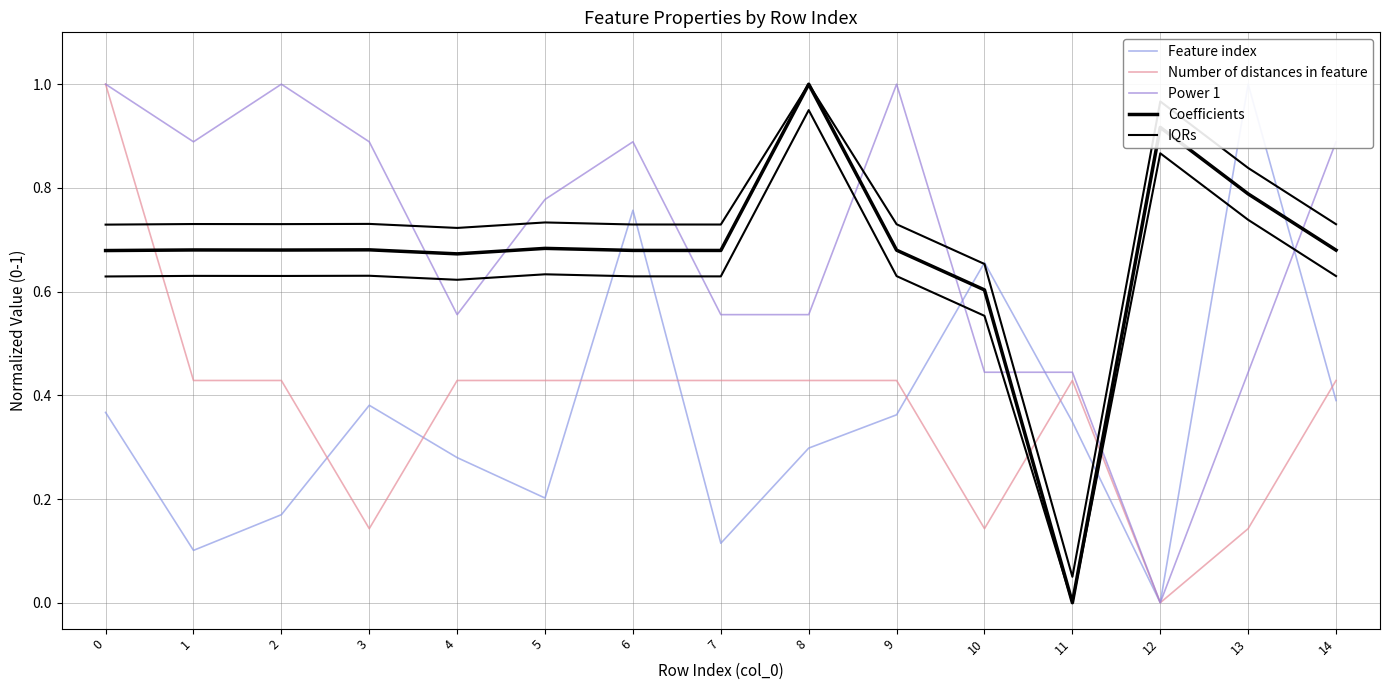

True or false: Feature index has more than 1 interior local peaks.

True